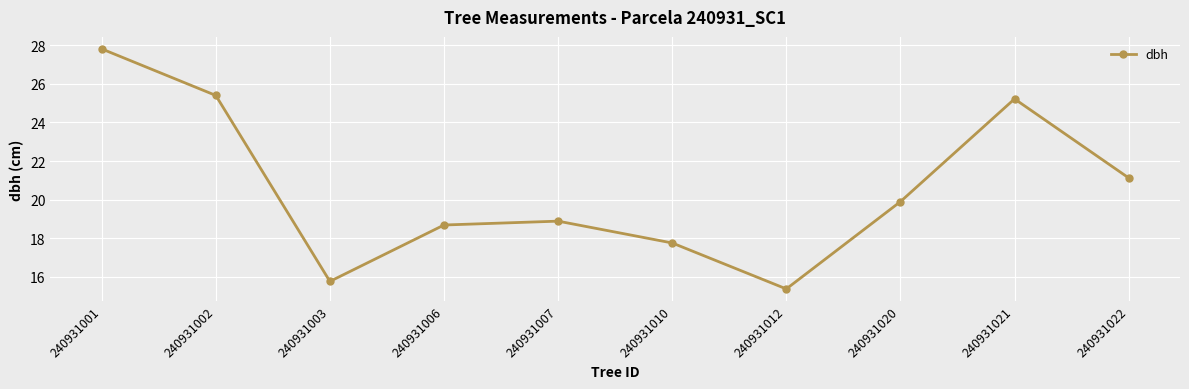

Which label corresponds to the smallest value in the chart?

240931012